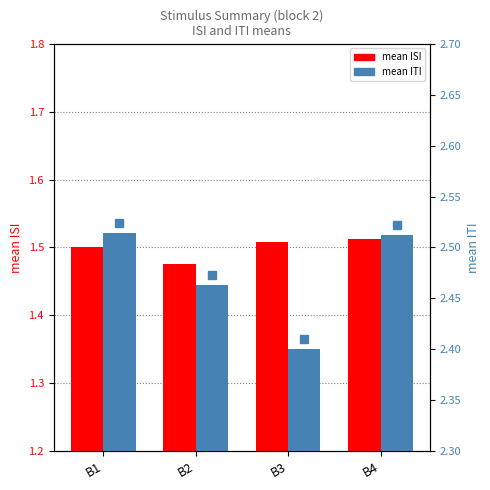

Reading right to left, extract all data points from this chart.

mean_ISI: 1.5	1.5	1.5	1.5
mean_ITI: 2.5	2.4	2.5	2.5